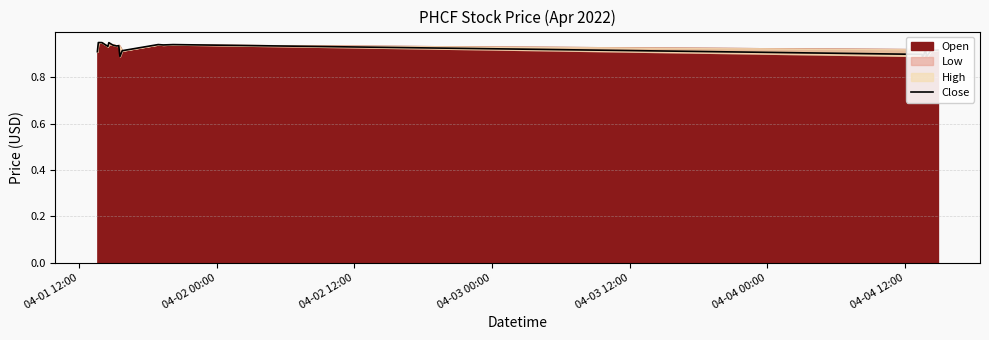

What is the difference between the maximum and minimum values?

0.1